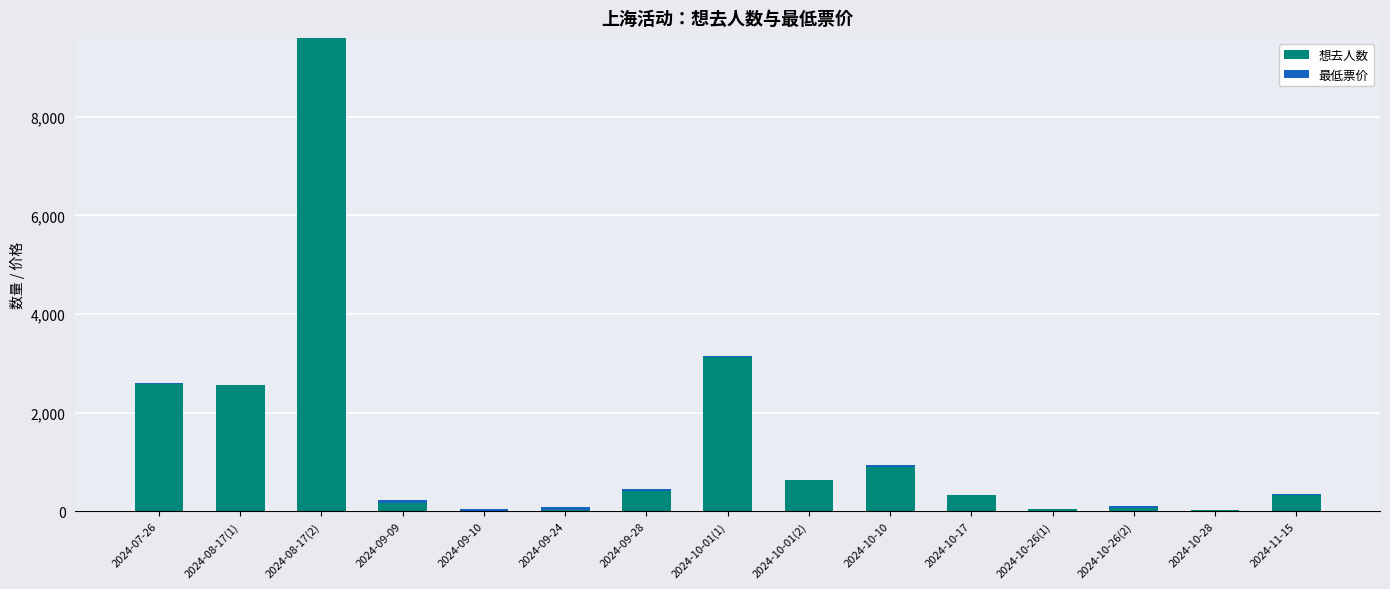

The value of 想去人数 at 2024-07-26 is 2571. True or false?

True